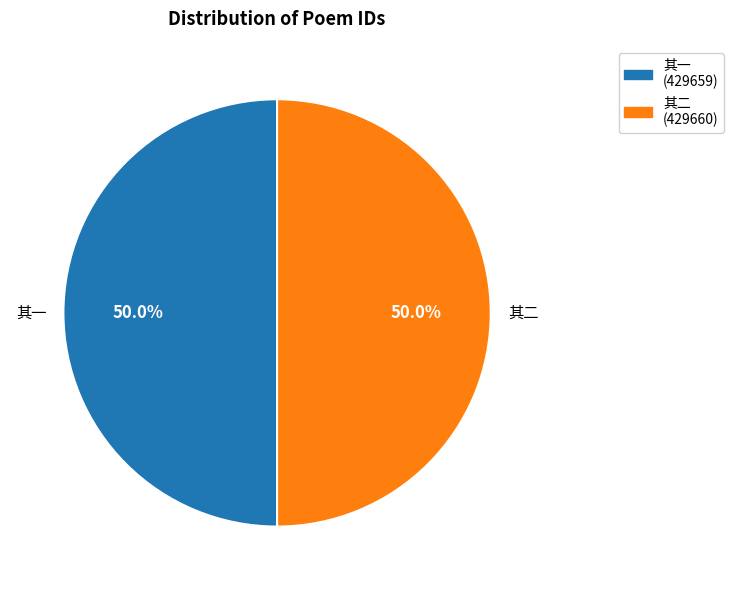

Combined, do 其一 and 其二 account for over 50%?

Yes